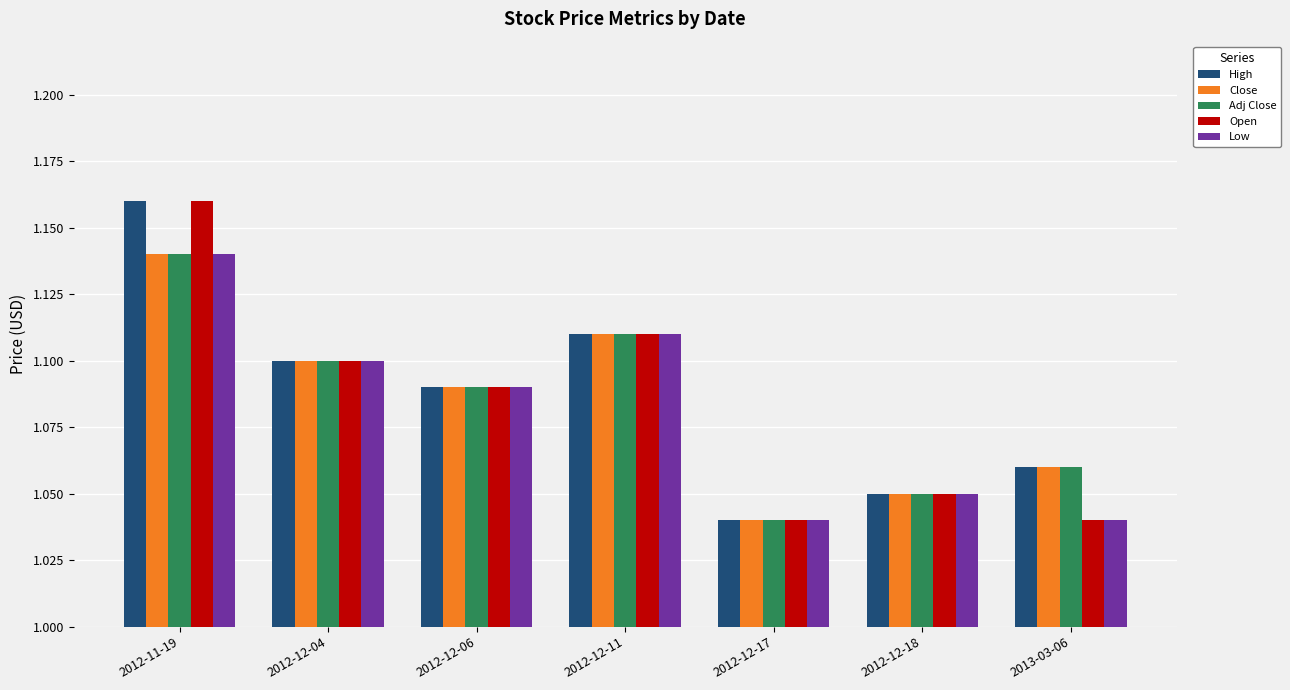

What is the sum of all Low values?

7.6